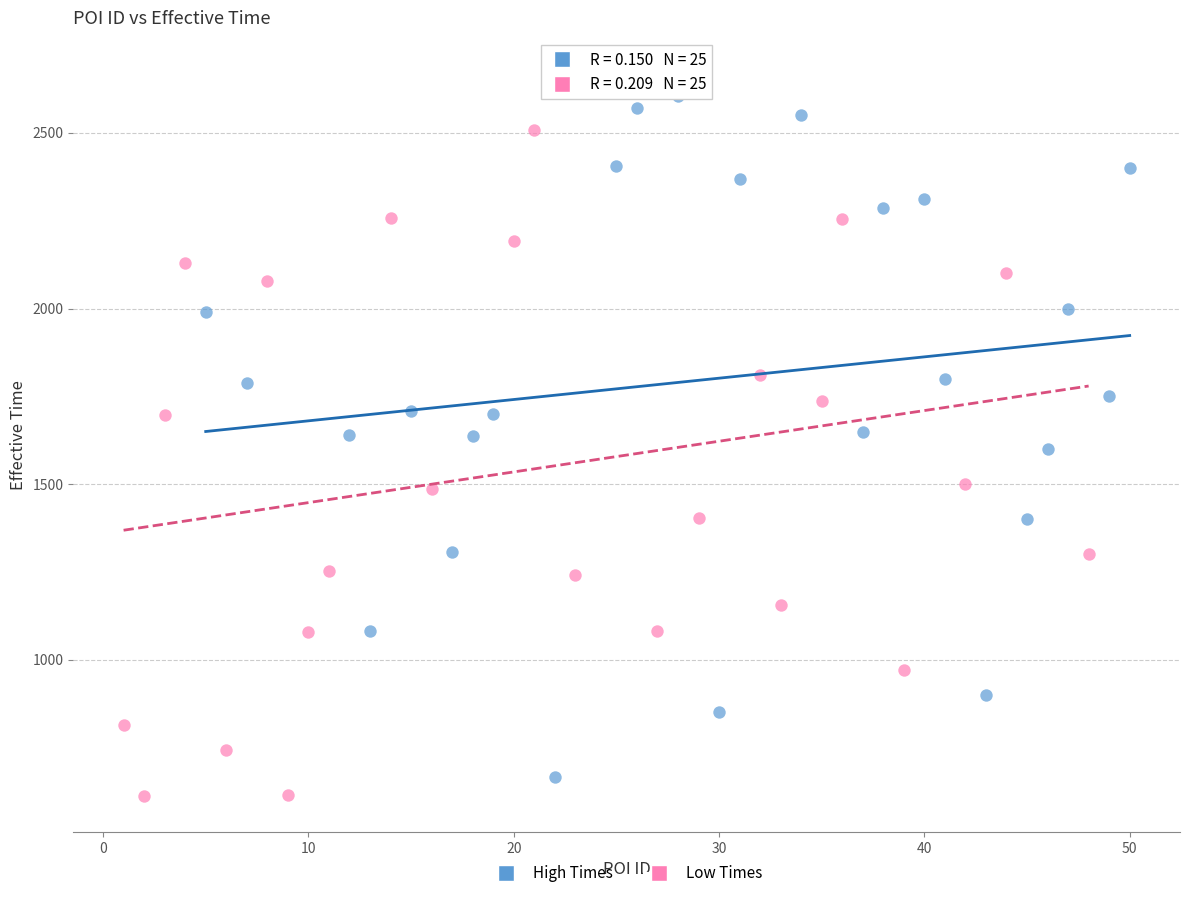

Which series has the widest spread of Y values?

Low Times